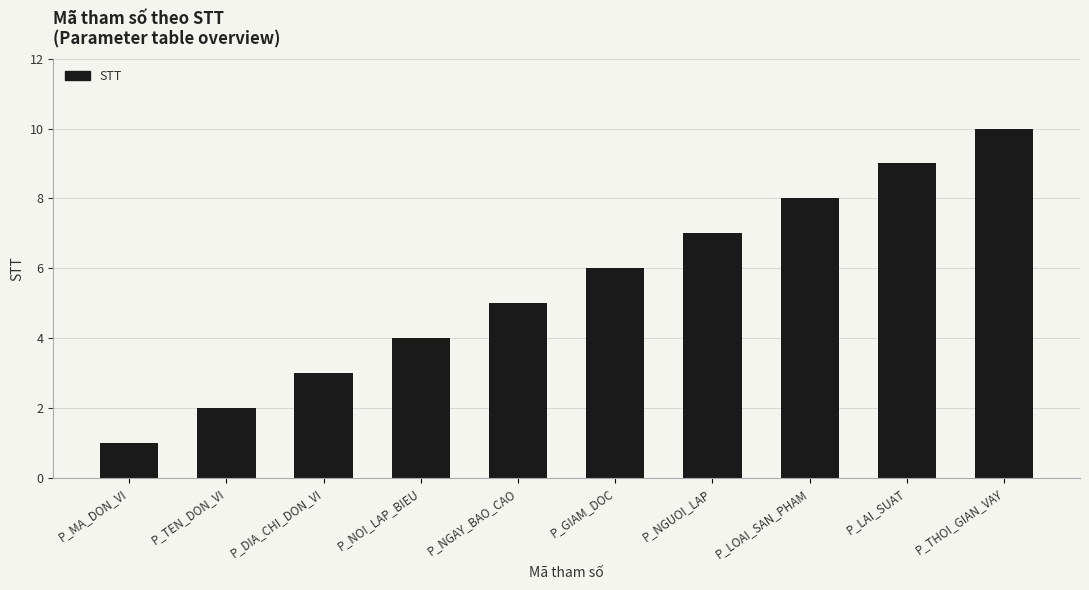

What is the change in value from P_NGAY_BAO_CAO to P_LAI_SUAT?

+4